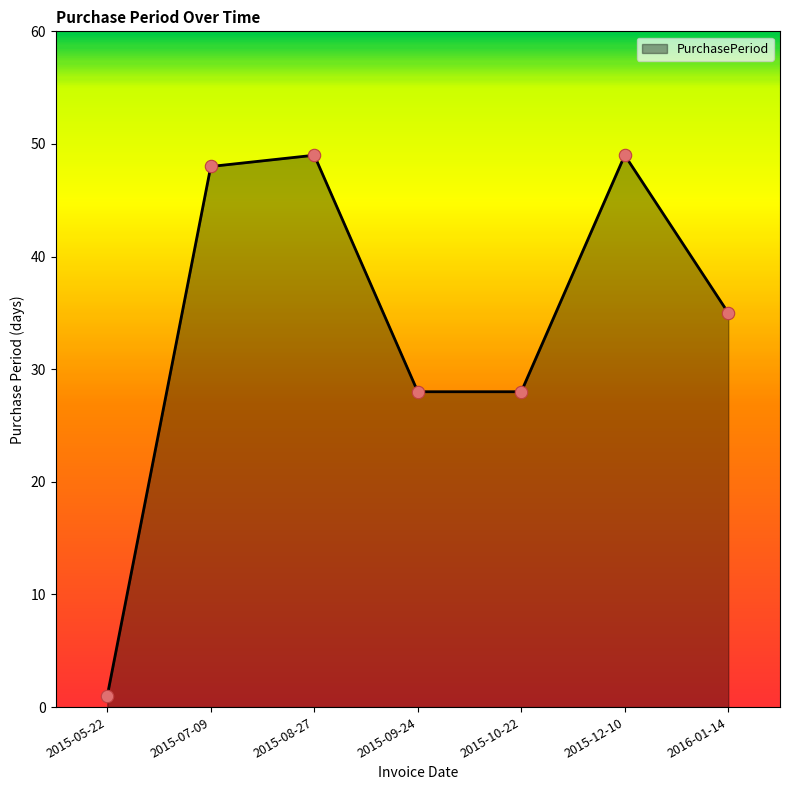

Between 2015-12-10 and 2016-01-14, which is larger?

2015-12-10